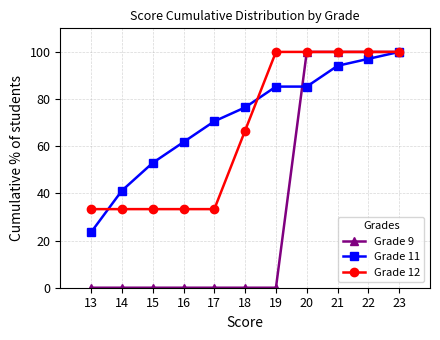

At which label does Grade 11 reach its peak?

23